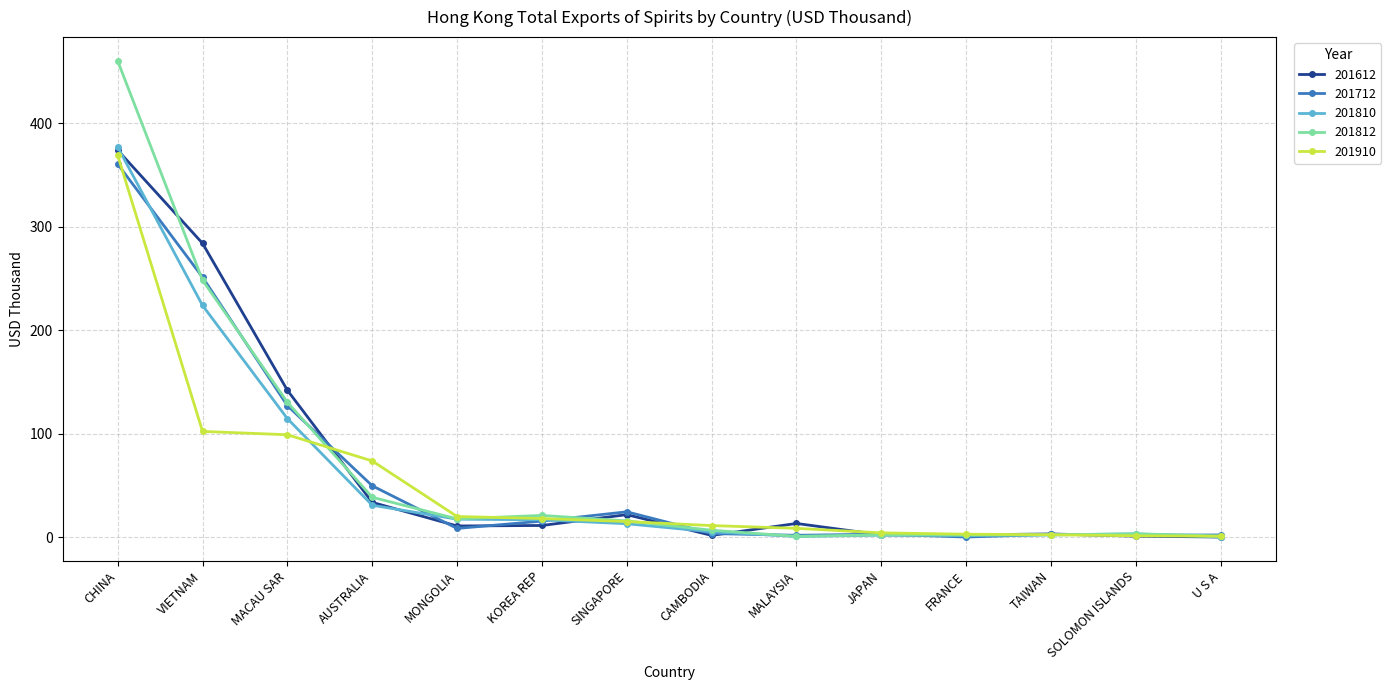

True or false: 201612 and 201810 cross at least once.

True